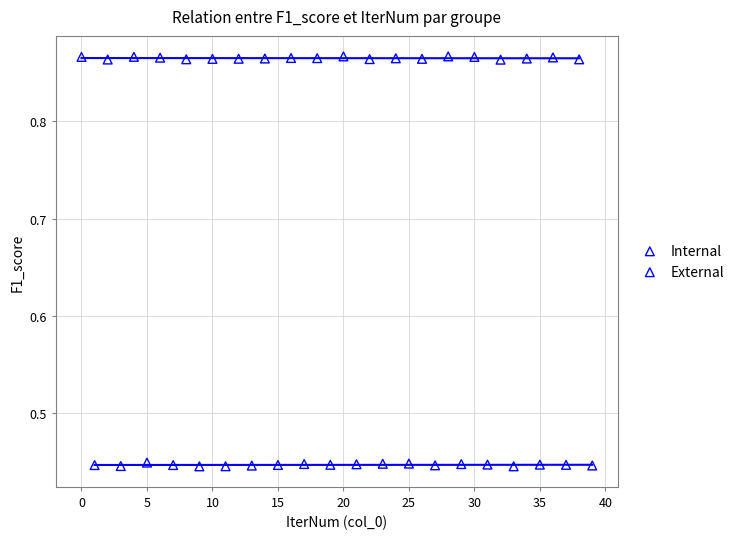

Which series reaches the maximum Y coordinate?

Internal